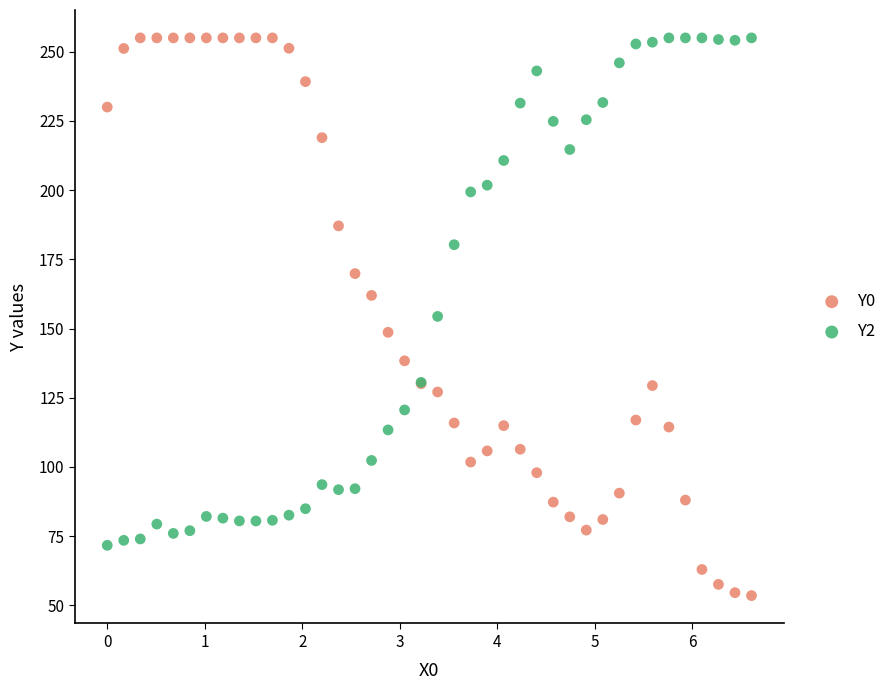

Which series has the widest spread of Y values?

Y0